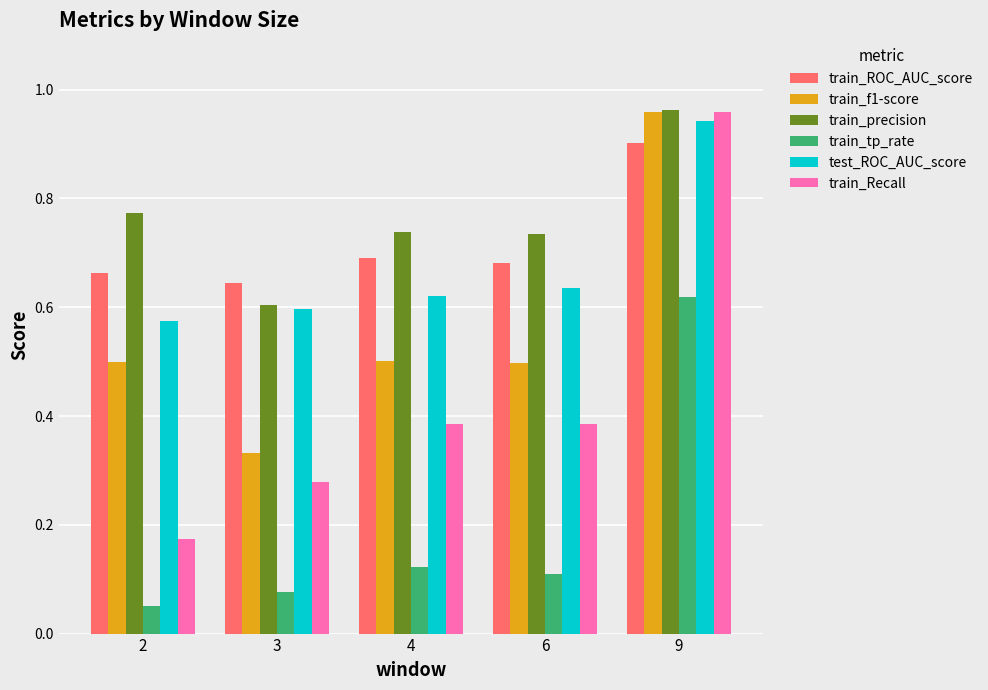

The value of train_f1-score at 2 is 0.7. True or false?

False